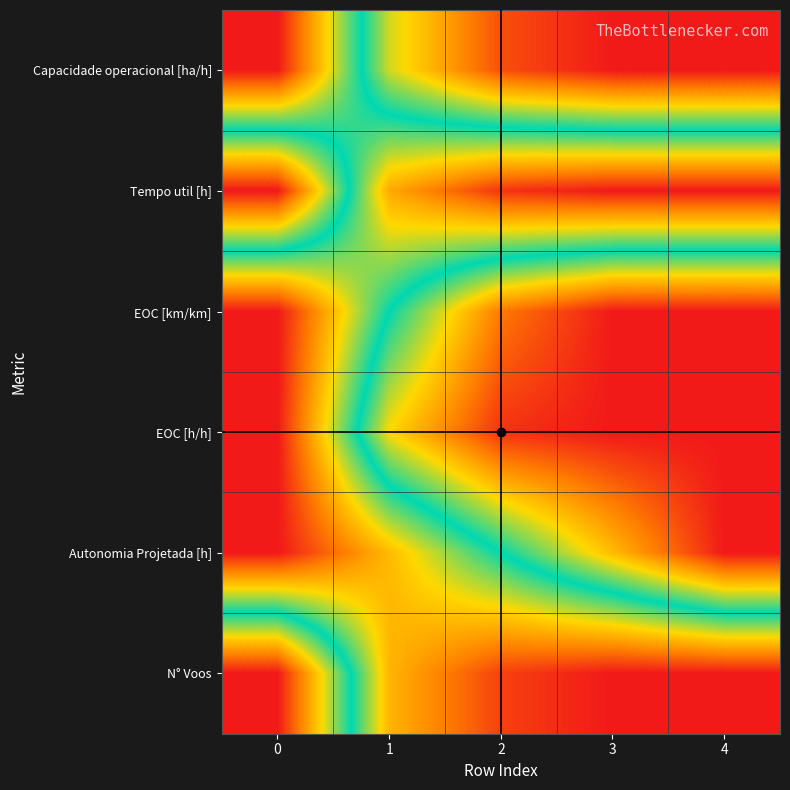

At which category is the sum across all series the highest?

4